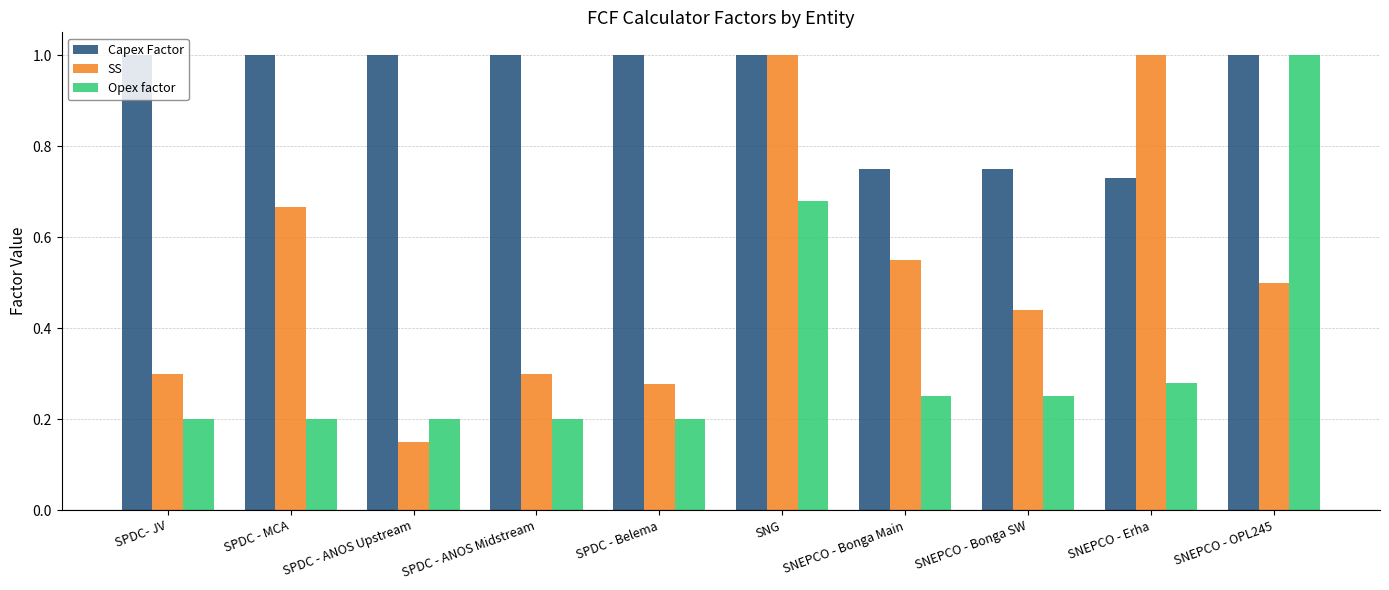

What is the average value of the SS series?

0.5